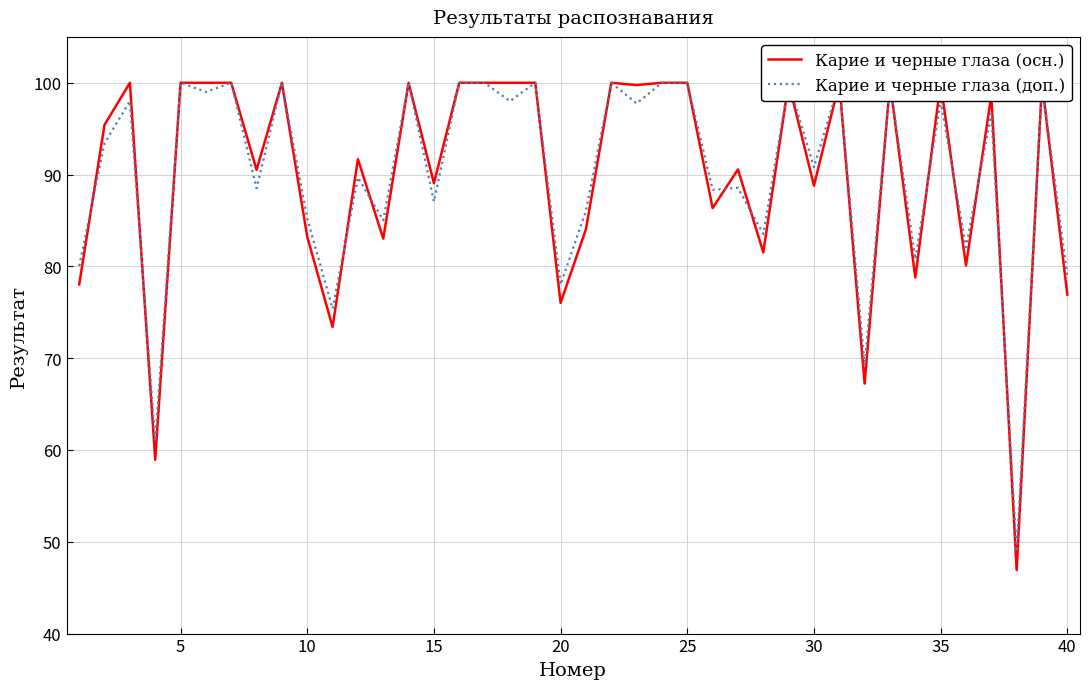

Is this an area chart (filled region under the line)?

No